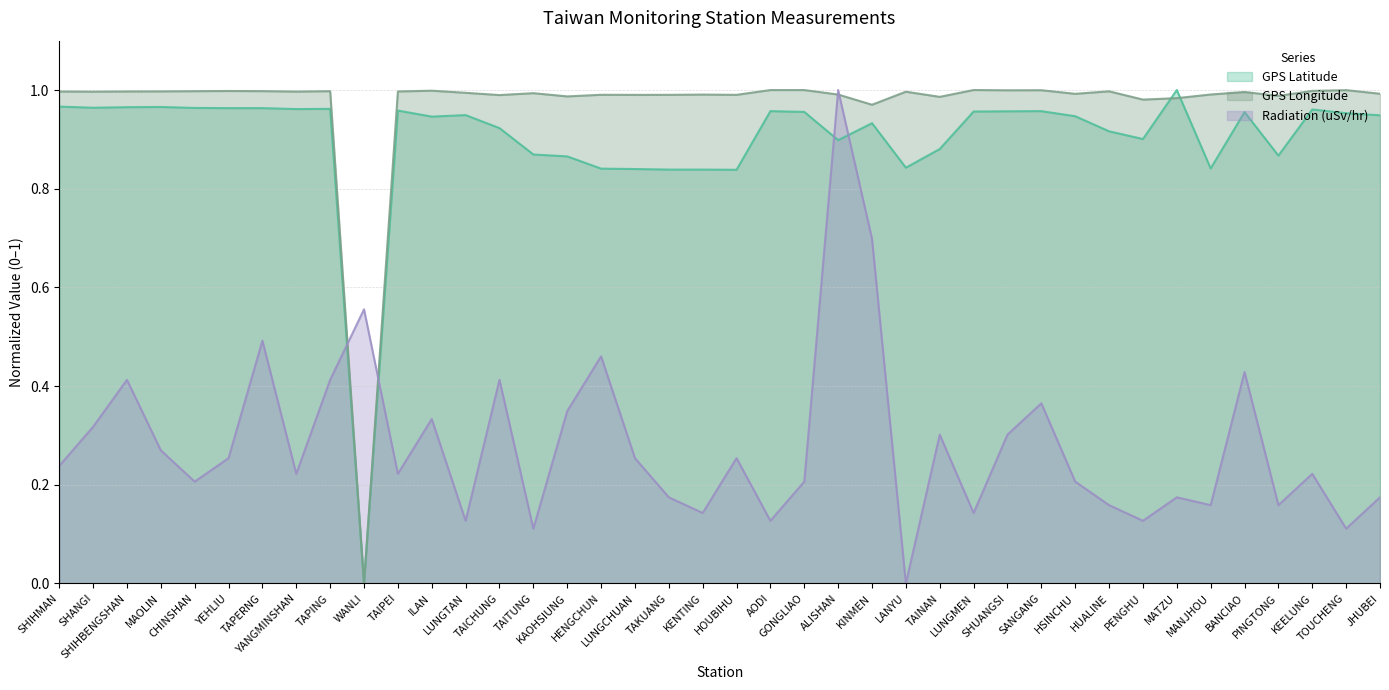

At which category does the chart reach its peak across all series?

MATZU